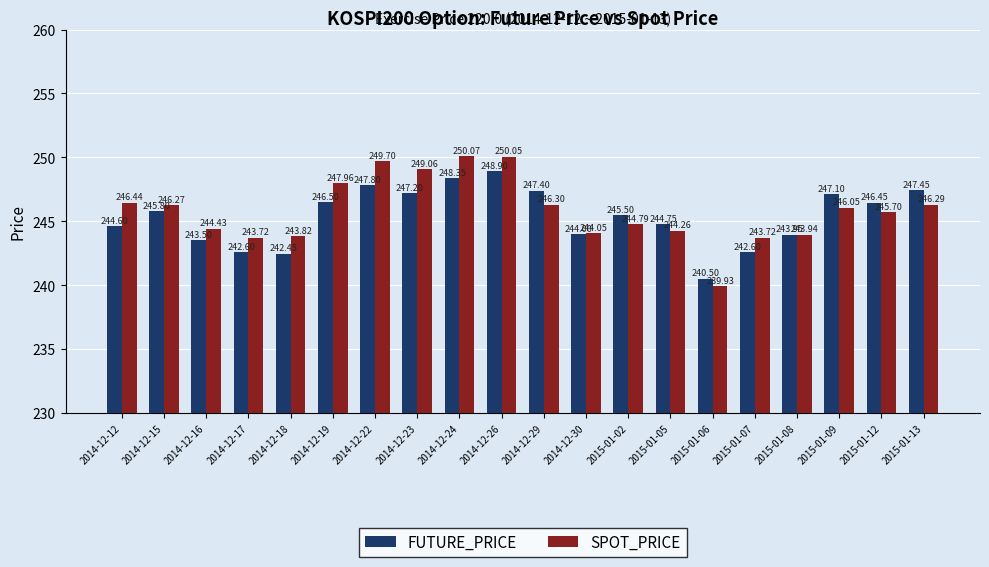

What is the smallest value displayed?

239.9